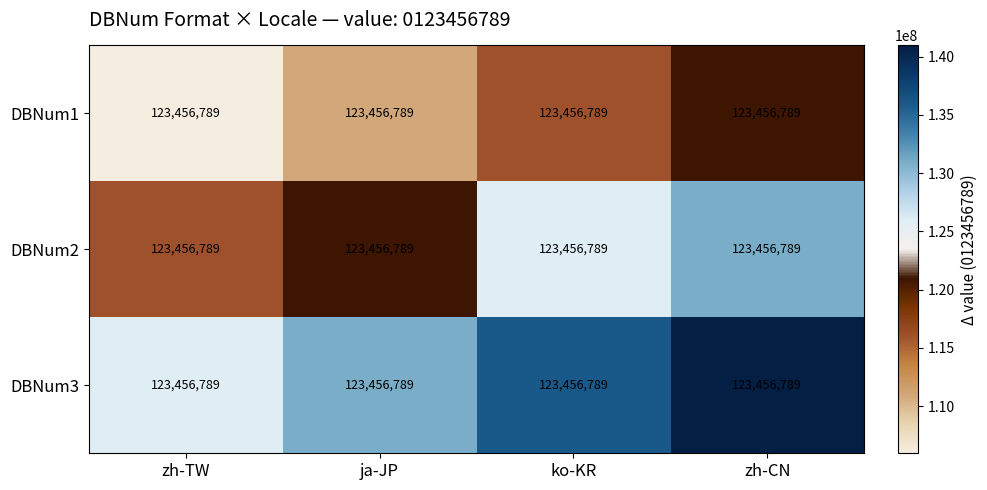

Where is DBNum2 nearest to the value 123456789?

ja-JP